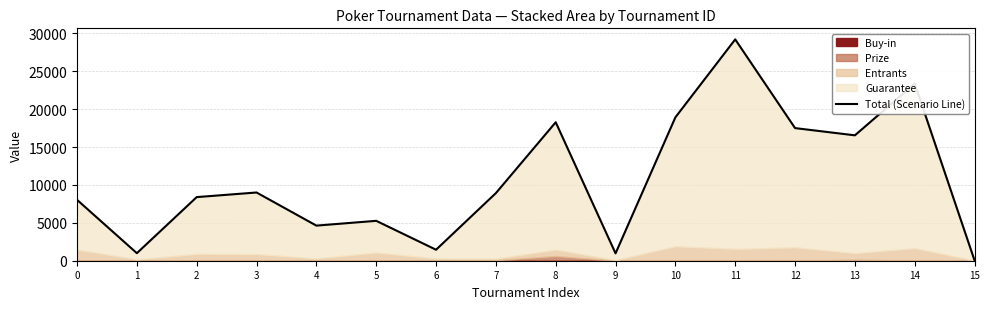

The value at 5 is 5263.4. True or false?

True